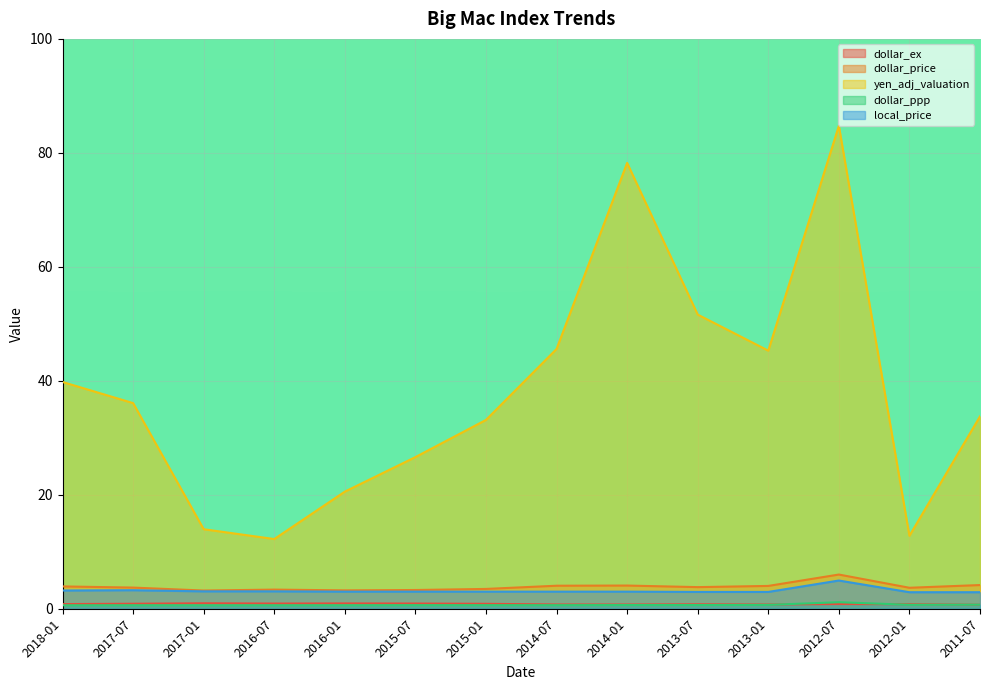

Reading left to right, transcribe all the data shown in this chart.

dollar_ex: 2018-01=0.8	2017-07=0.9	2017-01=1.0	2016-07=0.9	2016-01=0.9	2015-07=0.9	2015-01=0.9	2014-07=0.7	2014-01=0.7	2013-07=0.8	2013-01=0.7	2012-07=0.8	2012-01=0.8	2011-07=0.7
dollar_price: 2018-01=3.9	2017-07=3.7	2017-01=3.2	2016-07=3.4	2016-01=3.2	2015-07=3.3	2015-01=3.5	2014-07=4.0	2014-01=4.1	2013-07=3.8	2013-01=4.0	2012-07=6.0	2012-01=3.7	2011-07=4.2
yen_adj_valuation: 2018-01=39.8	2017-07=36.1	2017-01=14.0	2016-07=12.2	2016-01=20.6	2015-07=26.6	2015-01=33.1	2014-07=45.6	2014-01=78.2	2013-07=51.6	2013-01=45.3	2012-07=84.7	2012-01=12.8	2011-07=33.8
dollar_ppp: 2018-01=0.6	2017-07=0.6	2017-01=0.6	2016-07=0.6	2016-01=0.6	2015-07=0.6	2015-01=0.6	2014-07=0.6	2014-01=0.6	2013-07=0.6	2013-01=0.7	2012-07=1.1	2012-01=0.7	2011-07=0.7
local_price: 2018-01=3.2	2017-07=3.2	2017-01=3.0	2016-07=3.0	2016-01=3.0	2015-07=3.0	2015-01=3.0	2014-07=3.0	2014-01=3.0	2013-07=3.0	2013-01=3.0	2012-07=5.0	2012-01=2.9	2011-07=2.9